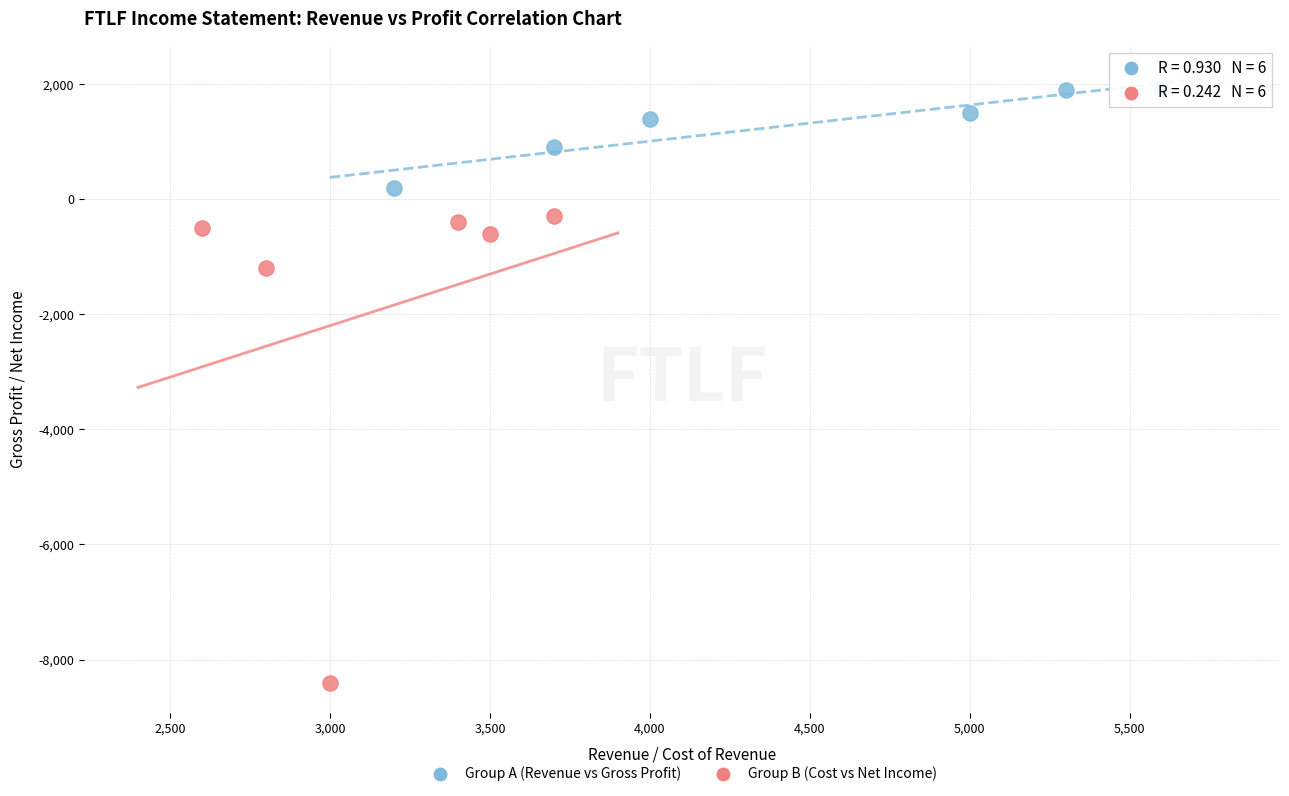

Which series contains the lowest Y value?

Group B (Cost vs Net Income)